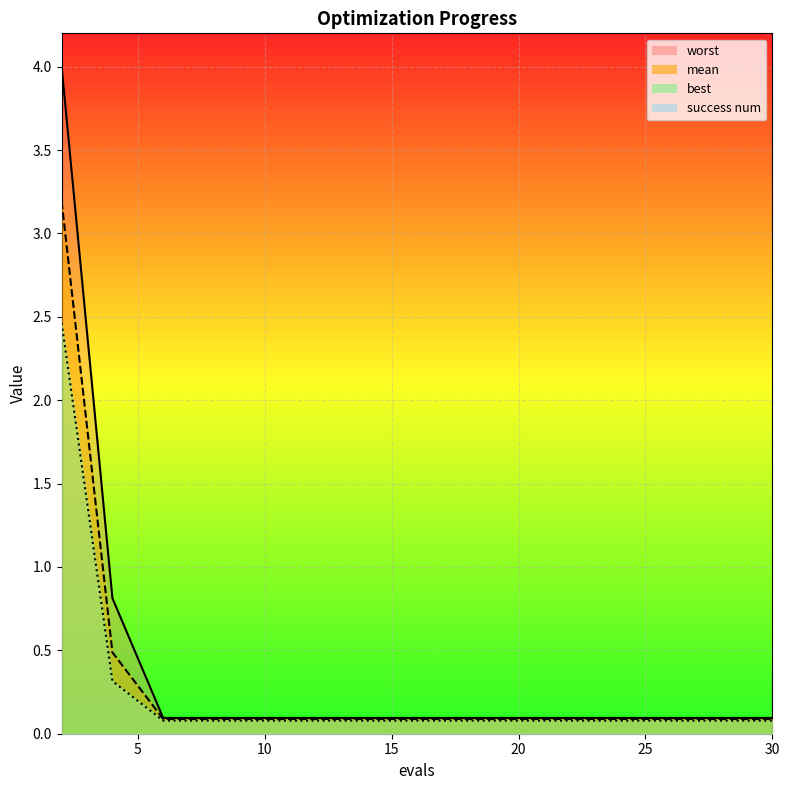

Where is best nearest to the value 1?

4